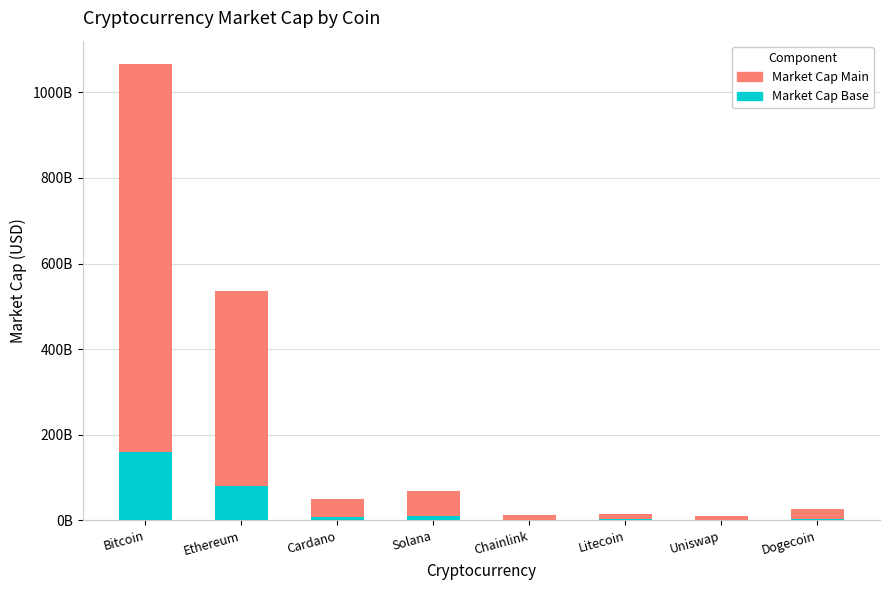

What is the maximum value for Market Cap Main?

907261168314.5